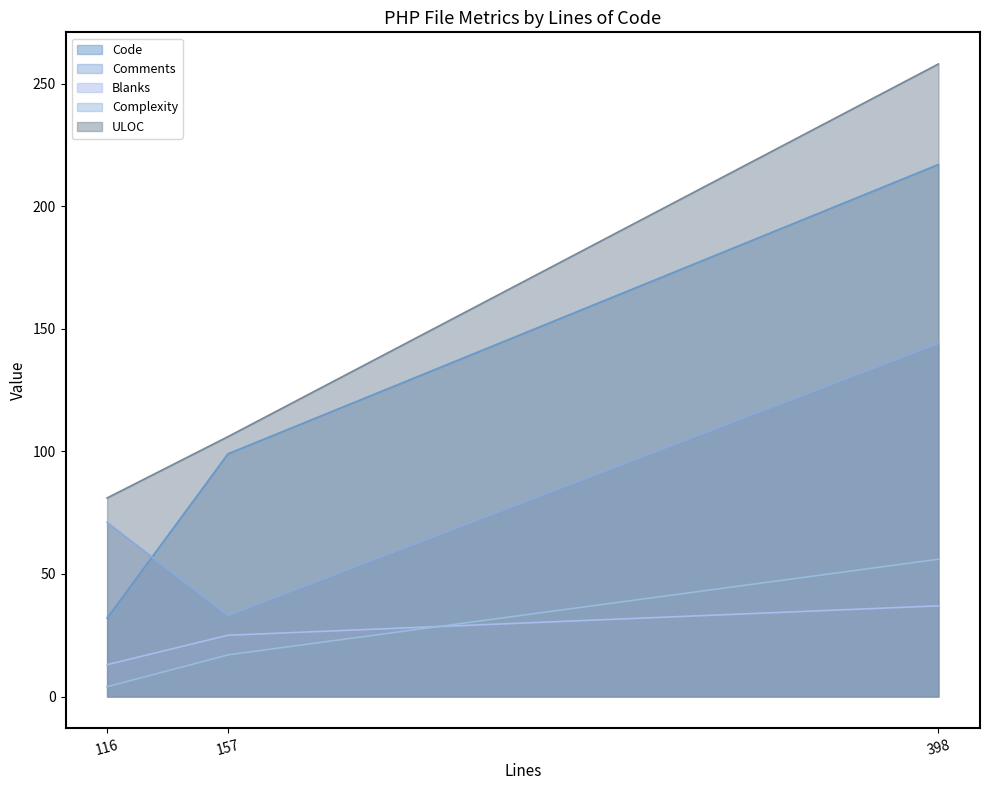

What is the value of the ULOC point at the 3rd from the left?

258